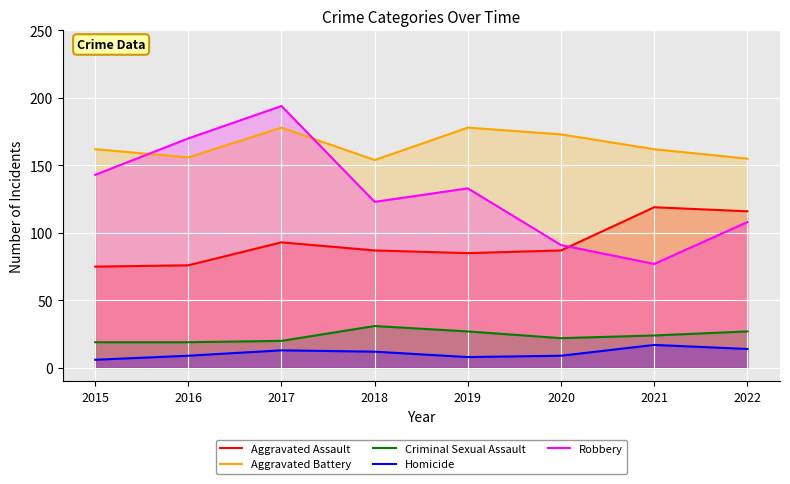

Which series has the widest spread of values?

Robbery